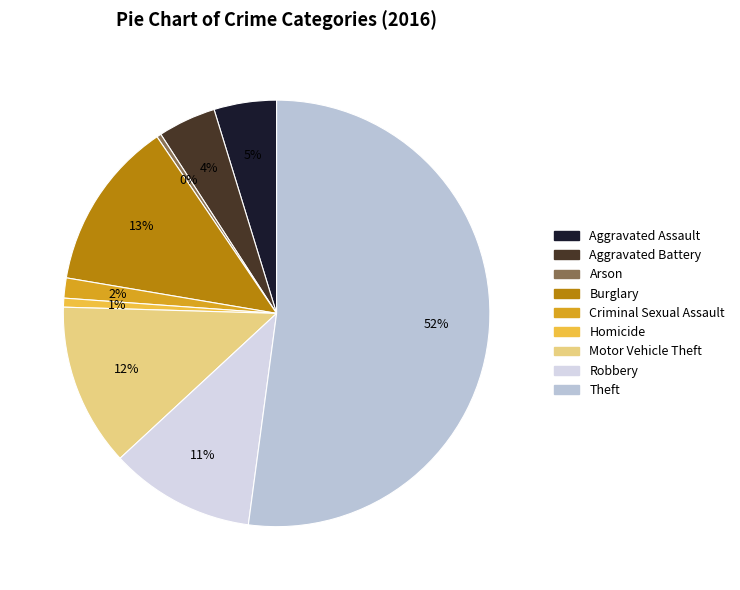

What is the change in value from Burglary to Homicide?

-72